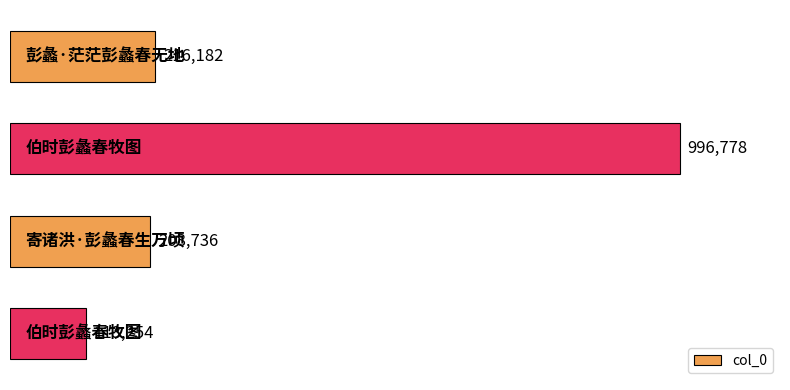

Reading top to bottom, list all the values displayed in this chart.

216182	996778	208736	113254